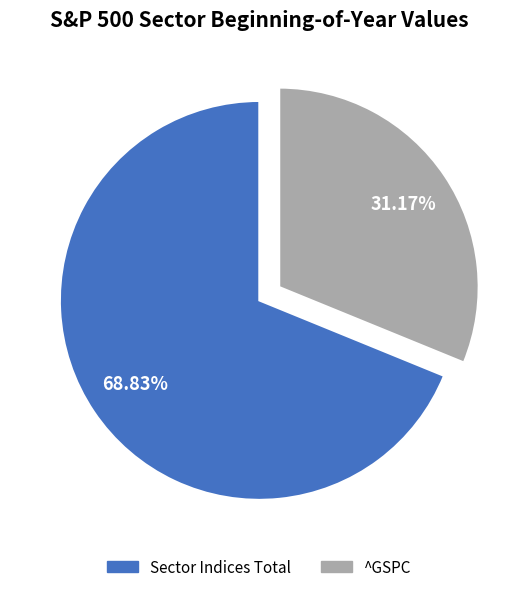

Approximately how many times larger is the value at ^GSPC compared to Sector Indices Total?

0.5